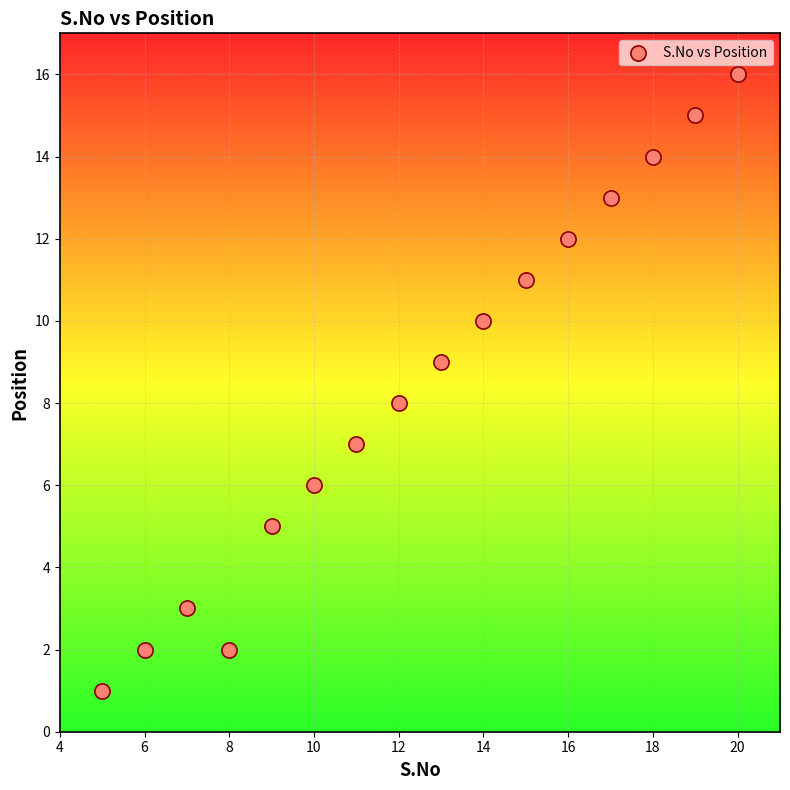

What is the range of X values (max minus min)?

15